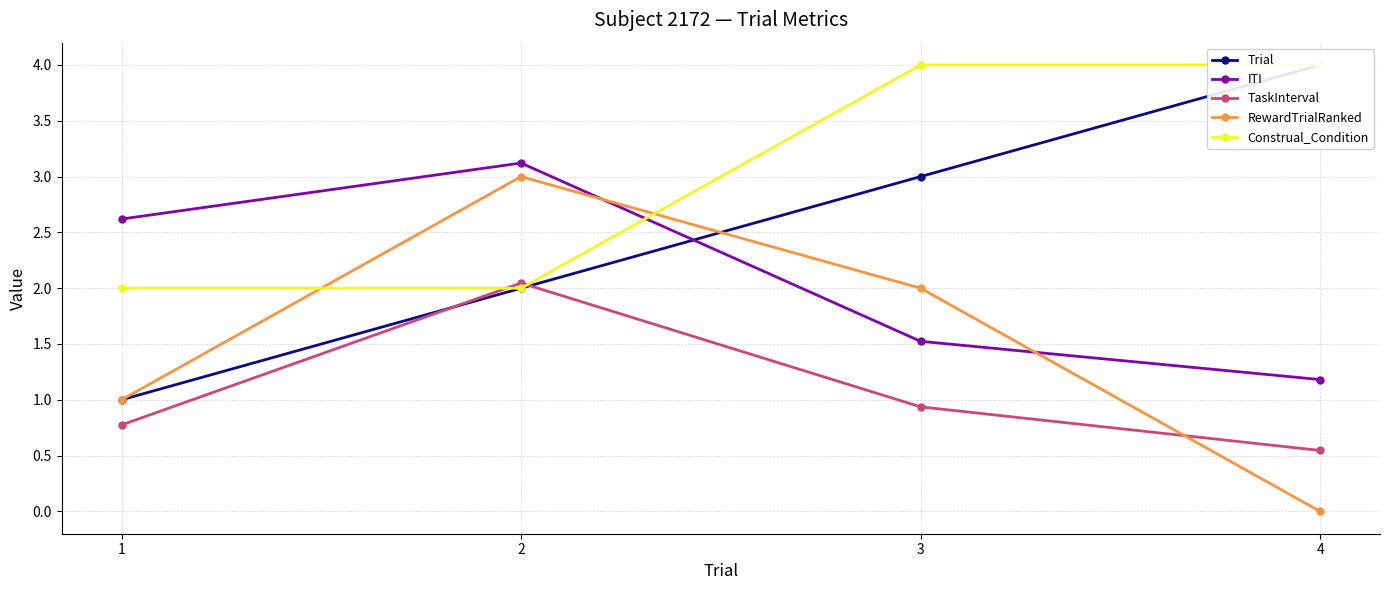

At which category is the sum across all series the highest?

2